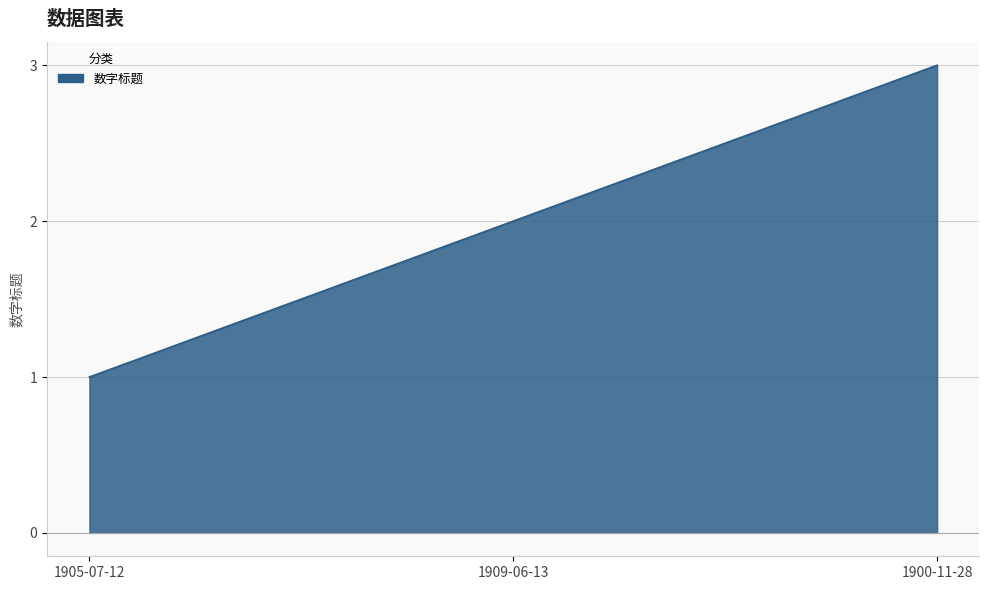

What is the ratio of the value at 1905-07-12 to the value at 1900-11-28?

0.3